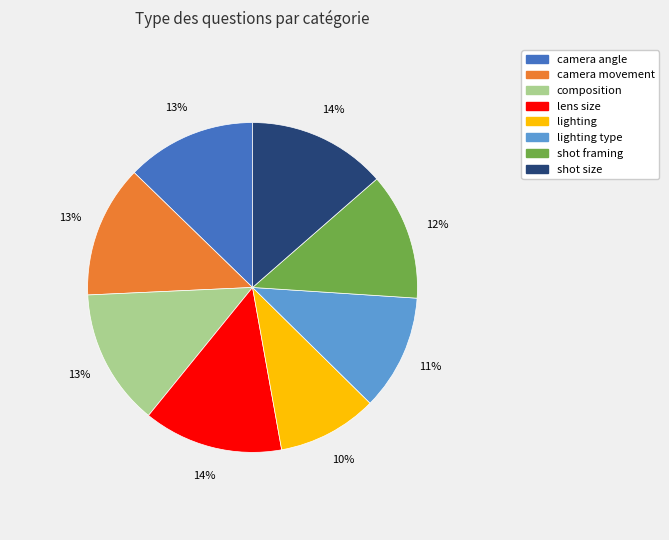

To the nearest percent, what is the difference between the largest and smallest slice percentages?

4%